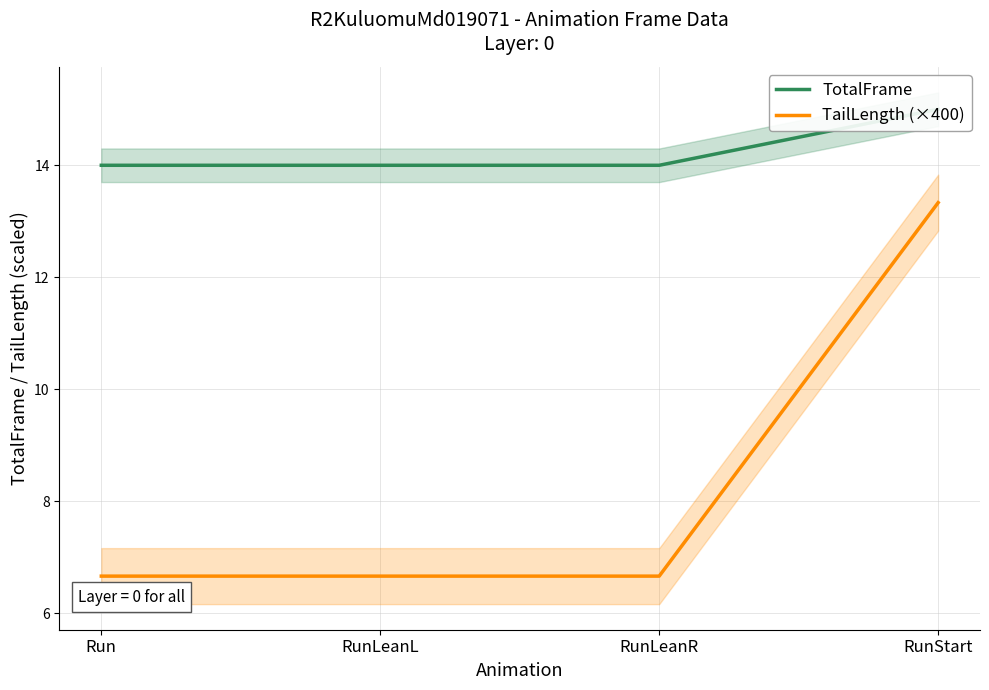

Rank the series by their maximum value, from lowest to highest.

TailLength (×400), TotalFrame